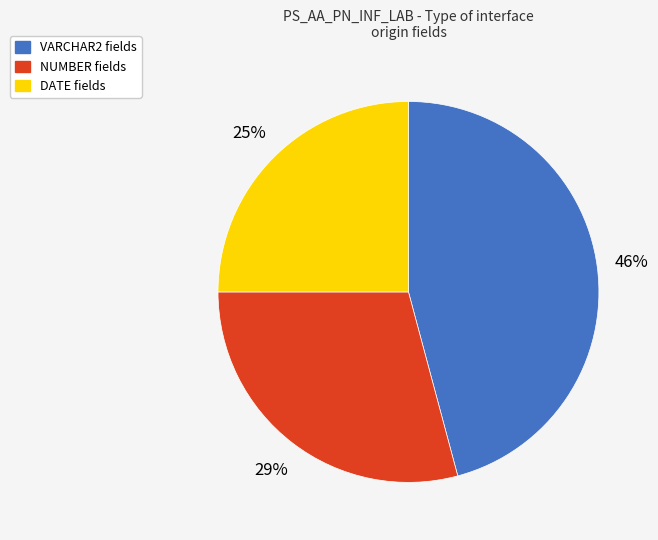

Which category has the biggest portion of the pie?

VARCHAR2